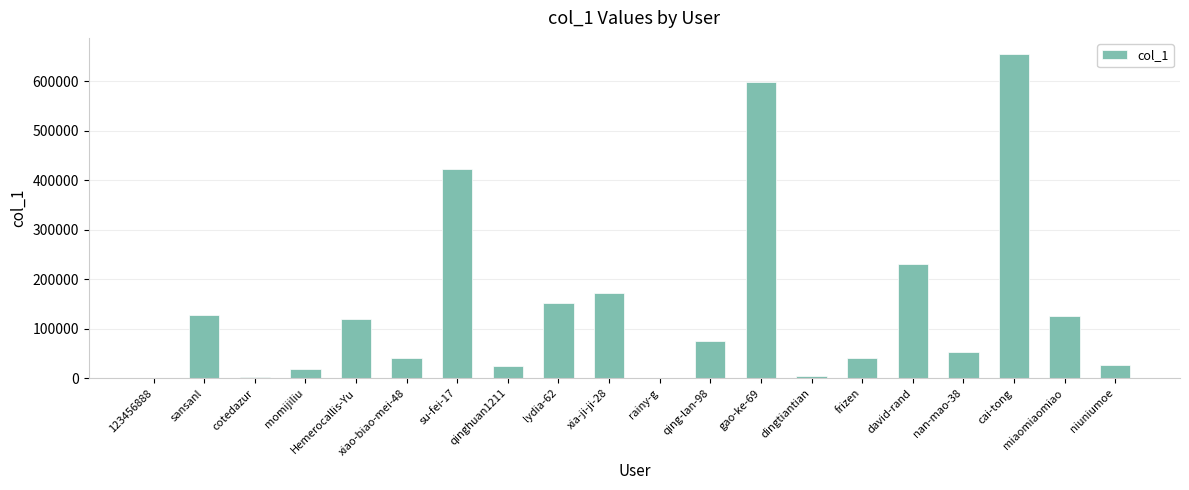

The chart shows a value of 119264 at Hemerocallis-Yu. True or false?

True